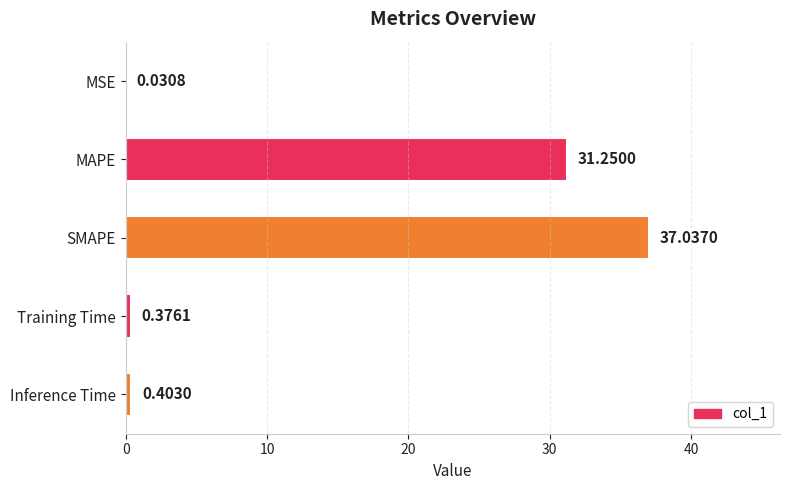

What is the change in value from MSE to Training Time?

+0.3